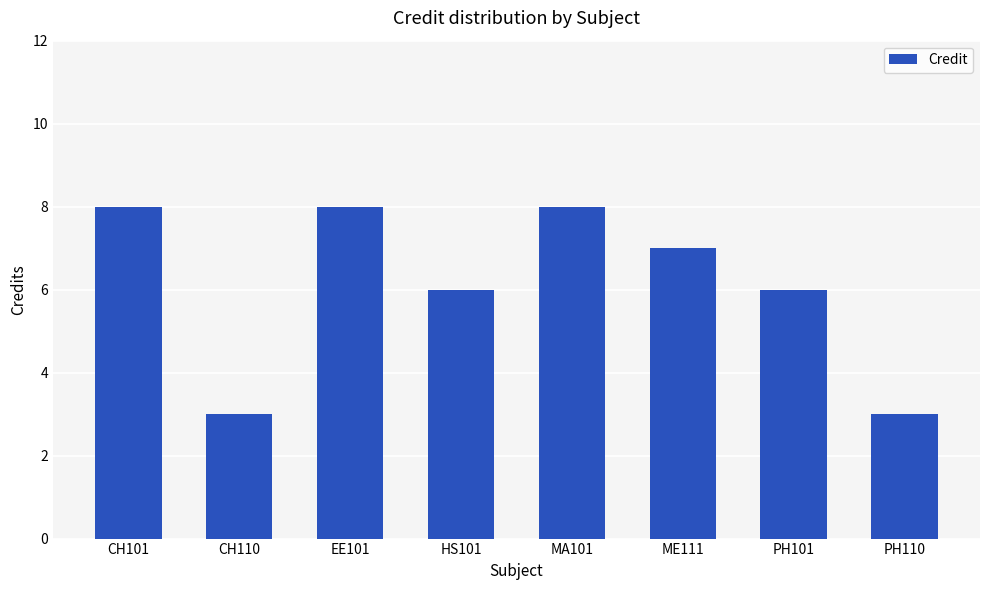

What is the average value?

6